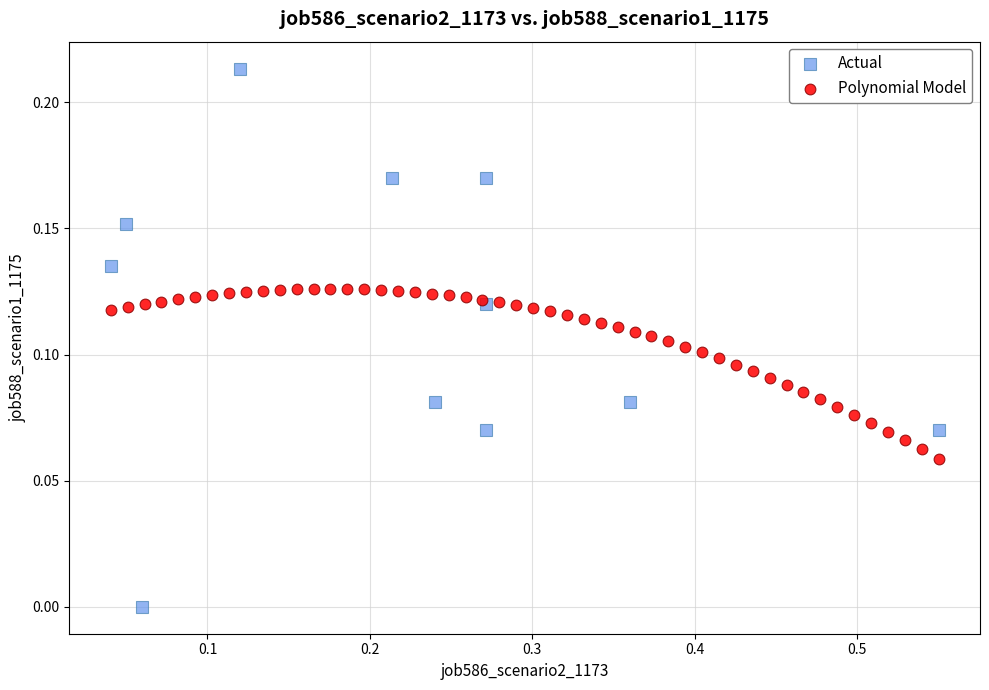

Which series contains the highest Y value?

Actual